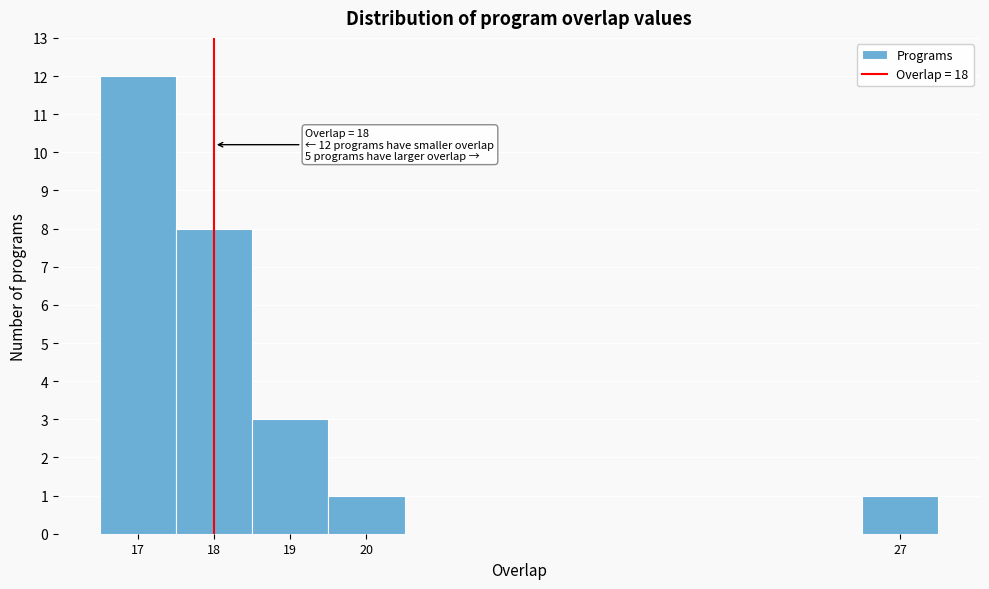

Which range on the x-axis has the tallest bar?

16.5 to 17.5